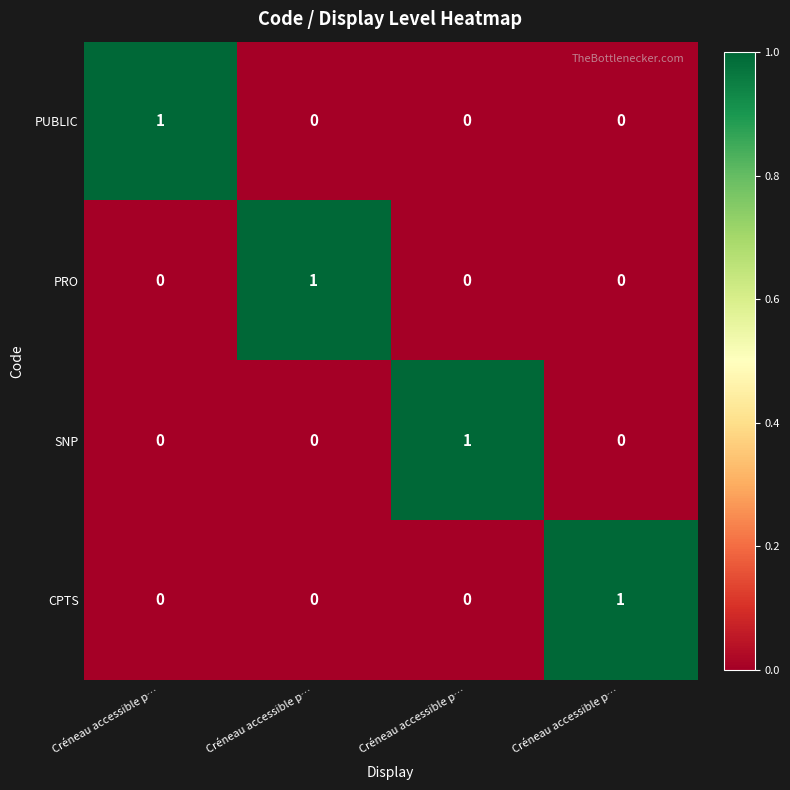

What is the total value across all series at Créneau accessible p…?

1